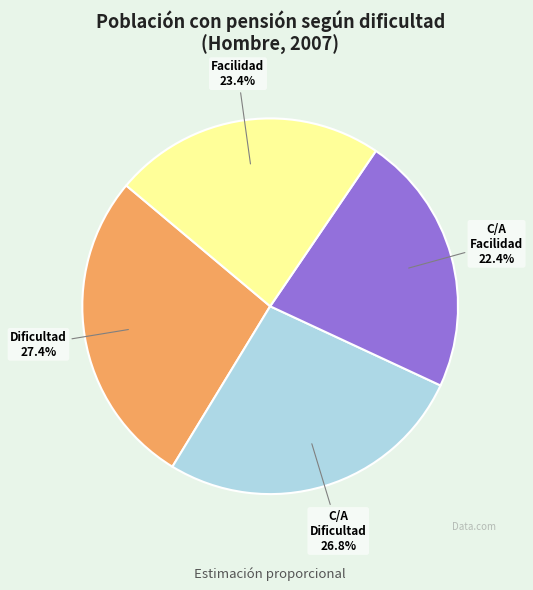

Is there a majority slice in this chart?

No